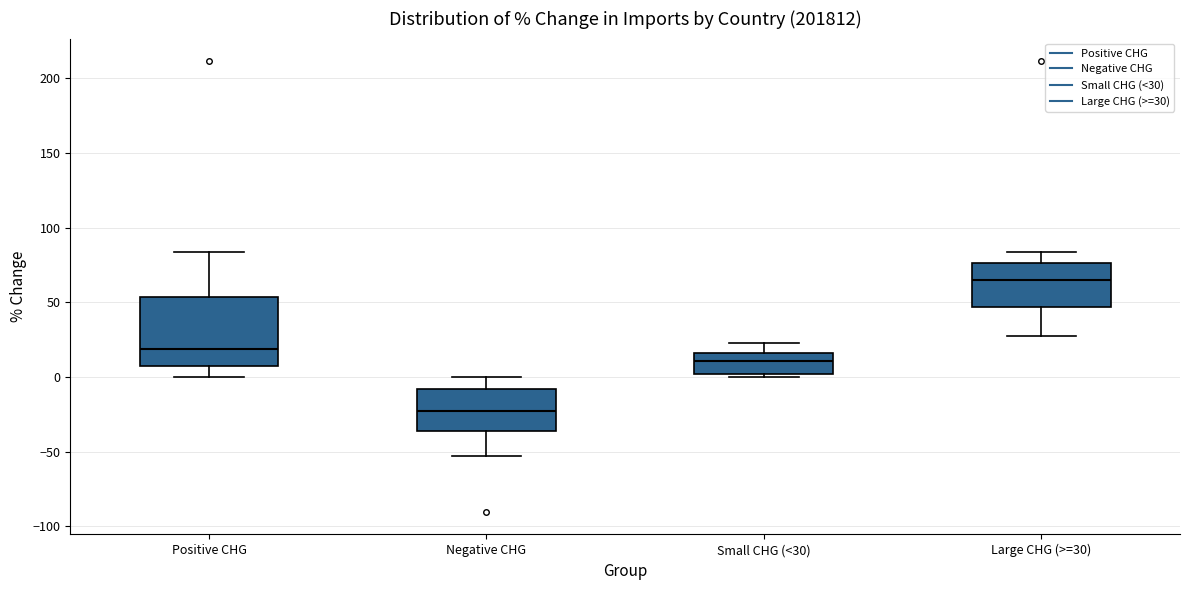

Which box's median line is the highest?

Large CHG (>=30)